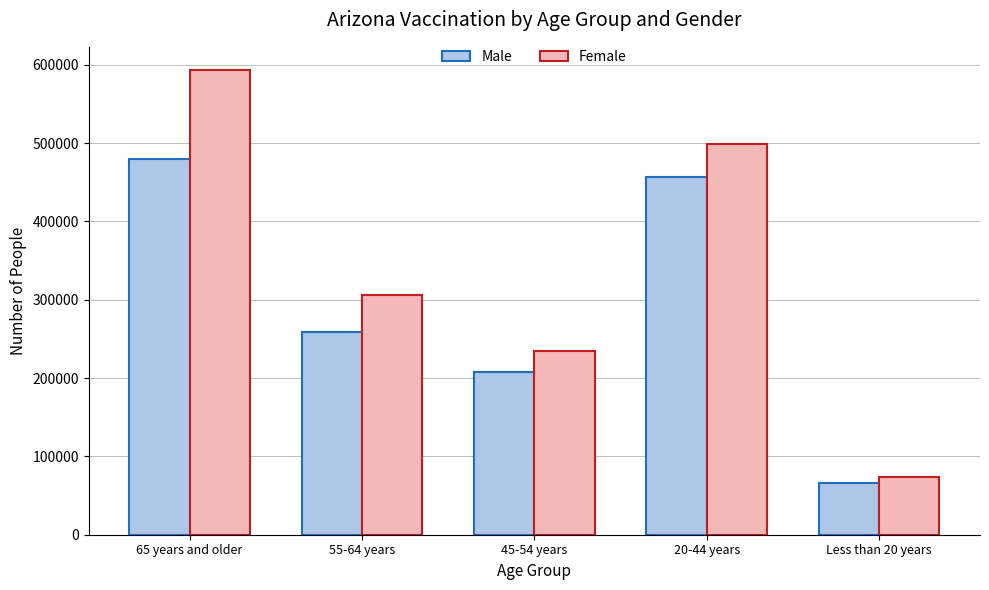

What is the label of the 3rd bar from the right?

45-54 years